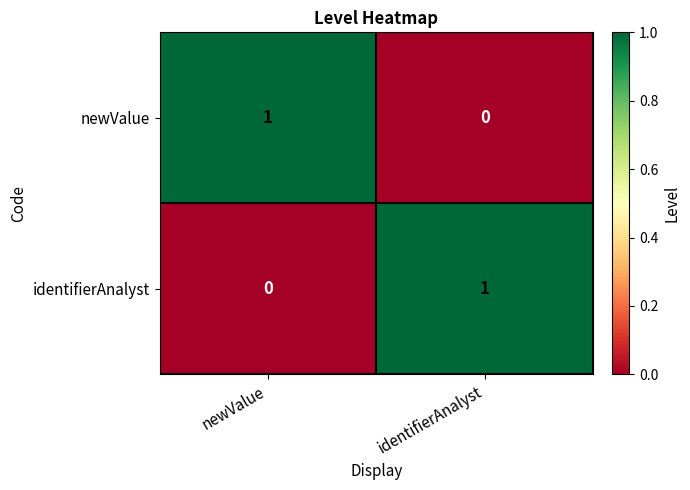

How many series are shown in this chart?

2